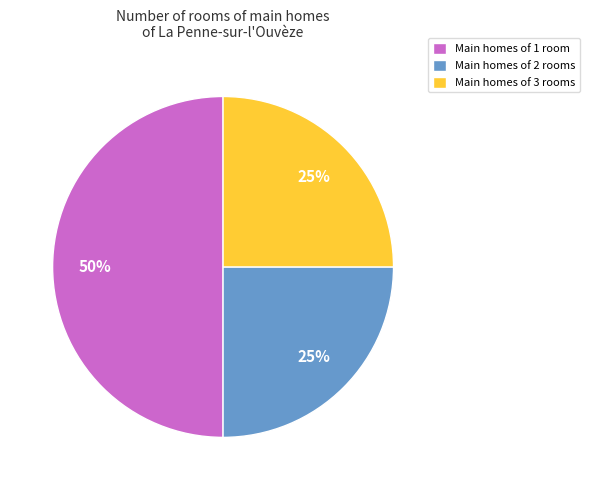

Is it true that Main homes of 3 rooms is 33% of the pie?

False